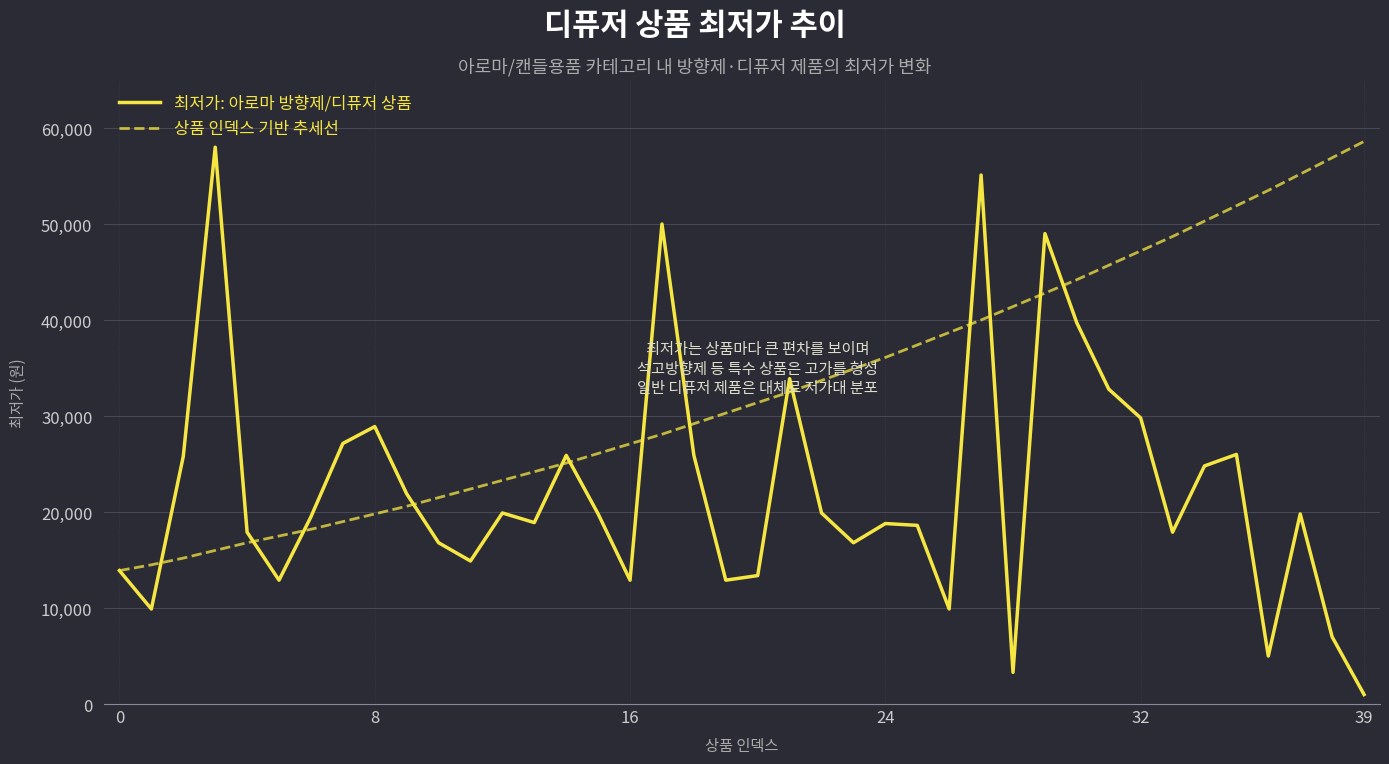

Rank the series by their average value, from highest to lowest.

상품 인덱스 기반 추세선, 최저가: 아로마 방향제/디퓨저 상품